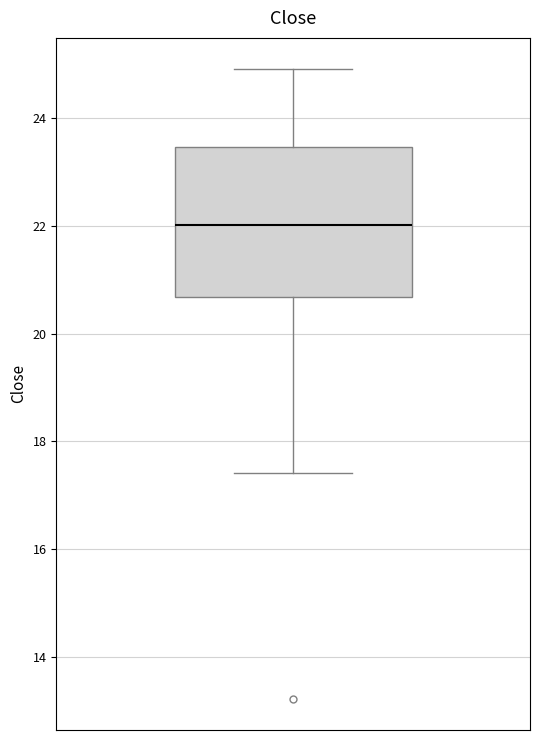

Read this box plot against the y-axis: the position of the median line, the range covered by the box, and the ends of both whiskers. The values are not printed on the chart, so give them approximately, as read against the axis.

median 22.0, box 20.6 to 23.4, whiskers 17.4 to 25.0